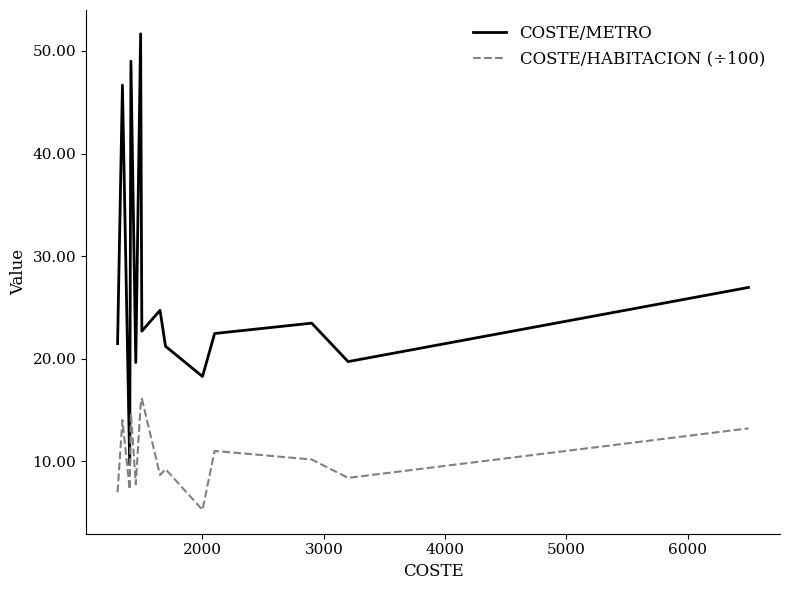

Reading right to left, what are all the values shown in this chart?

COSTE/METRO: 26.9	19.7	23.5	22.4	18.3	21.2	24.7	22.7	51.7	19.6	19.6	49.0	9.7	46.7	21.5
COSTE/HABITACION (÷100): 13.2	8.4	10.2	11.0	5.2	9.2	8.7	16.1	15.5	7.8	7.8	14.7	7.2	14.0	7.0